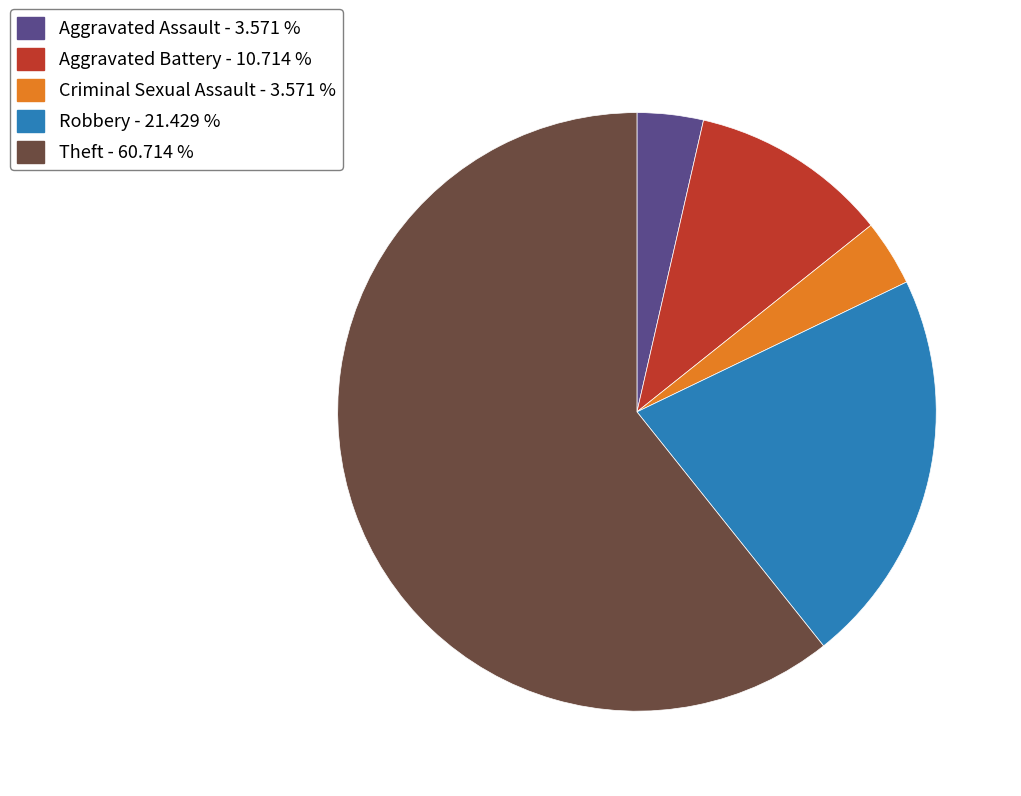

Does Theft represent more than half of the total?

Yes